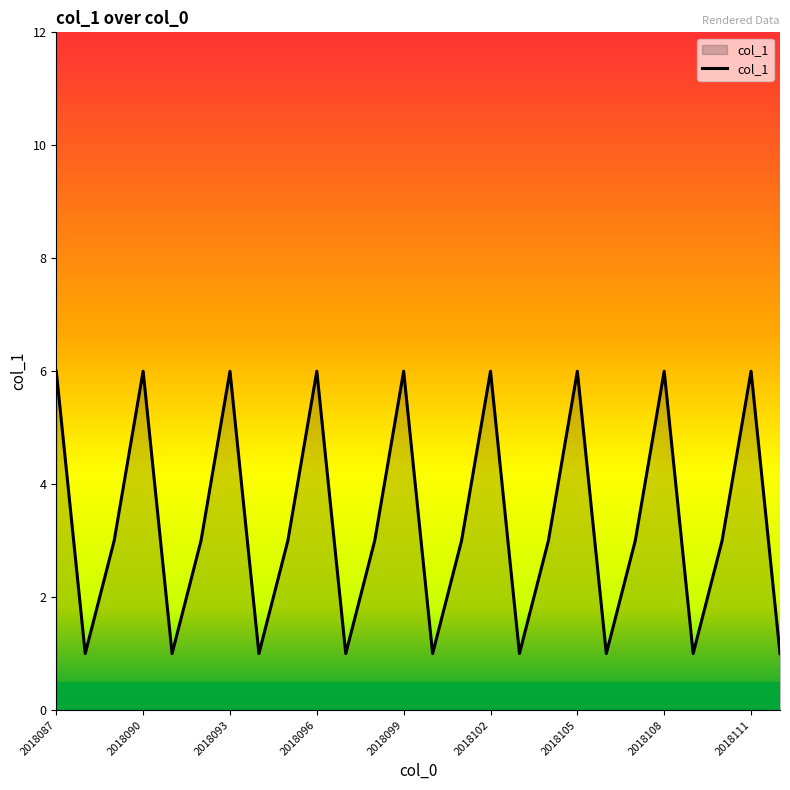

What is the difference between the maximum and minimum values?

5